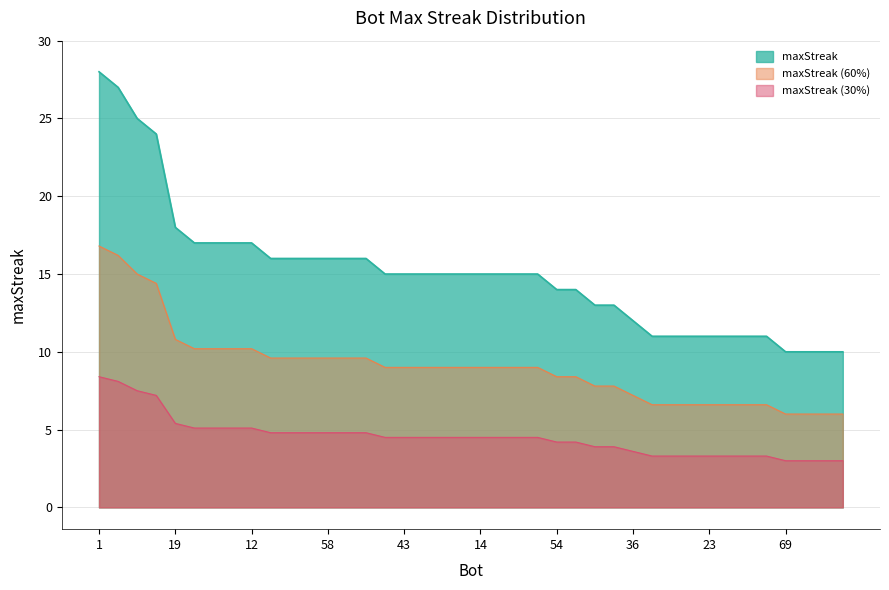

Reading right to left, what are all the values shown in this chart?

34=10	38=10	47=10	69=10	4=11	5=11	21=11	23=11	32=11	33=11	42=11	36=12	7=13	59=13	13=14	54=14	0=15	2=15	11=15	14=15	26=15	35=15	39=15	43=15	66=15	9=16	53=16	58=16	61=16	64=16	71=16	12=17	44=17	48=17	76=17	19=18	27=24	37=25	24=27	1=28